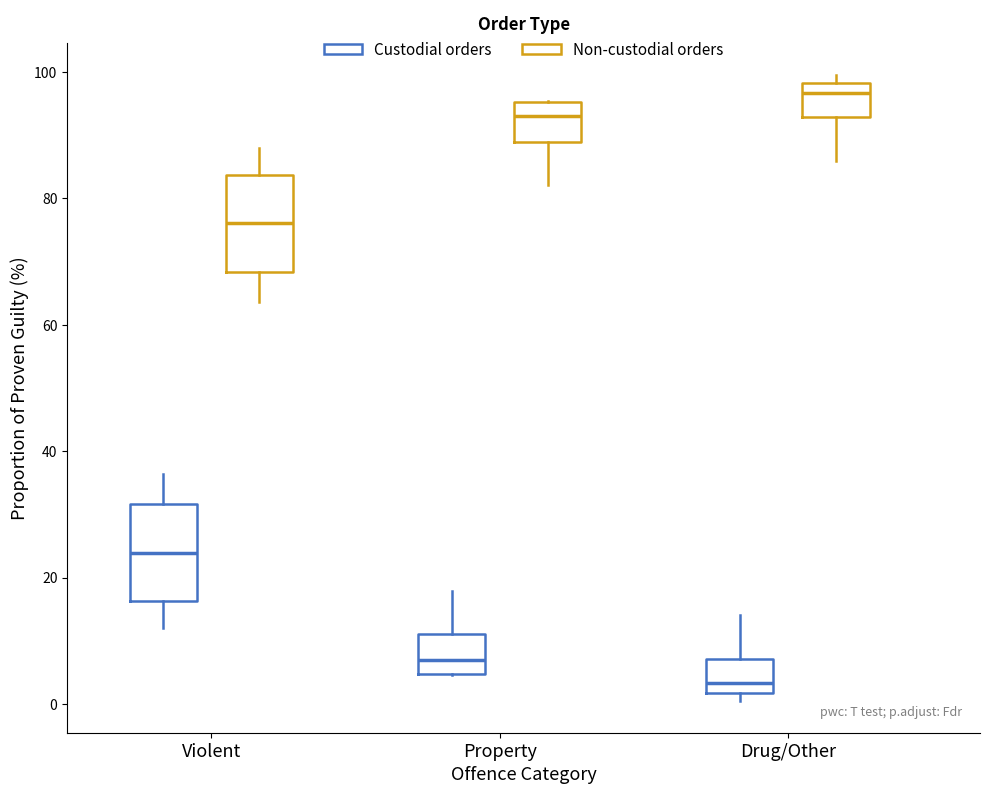

Where is the lower edge of the box for Property (Custodial orders) on the y-axis? The values are not printed on the chart, so give them approximately, as read against the axis.

4